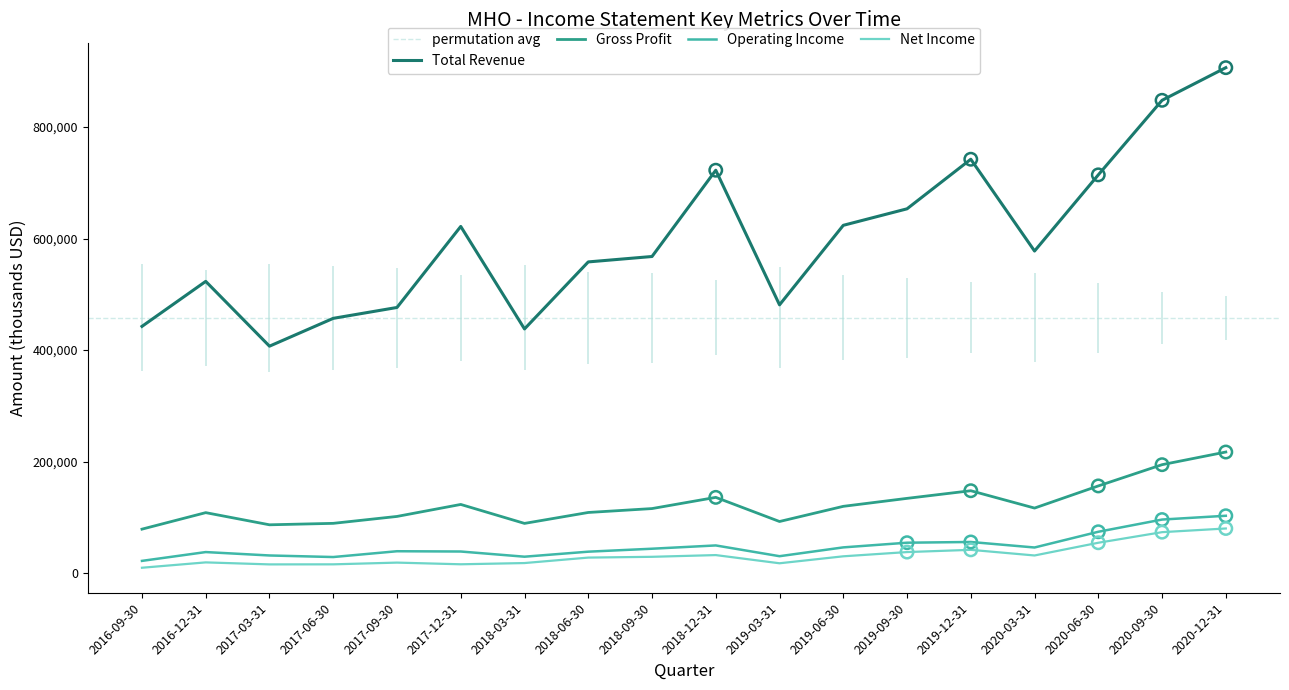

What is the total value across all series at 2016-12-31?

688800